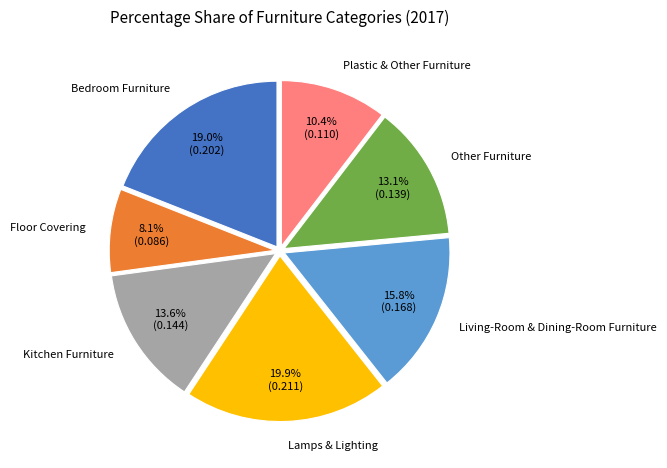

Is there a majority slice in this chart?

No